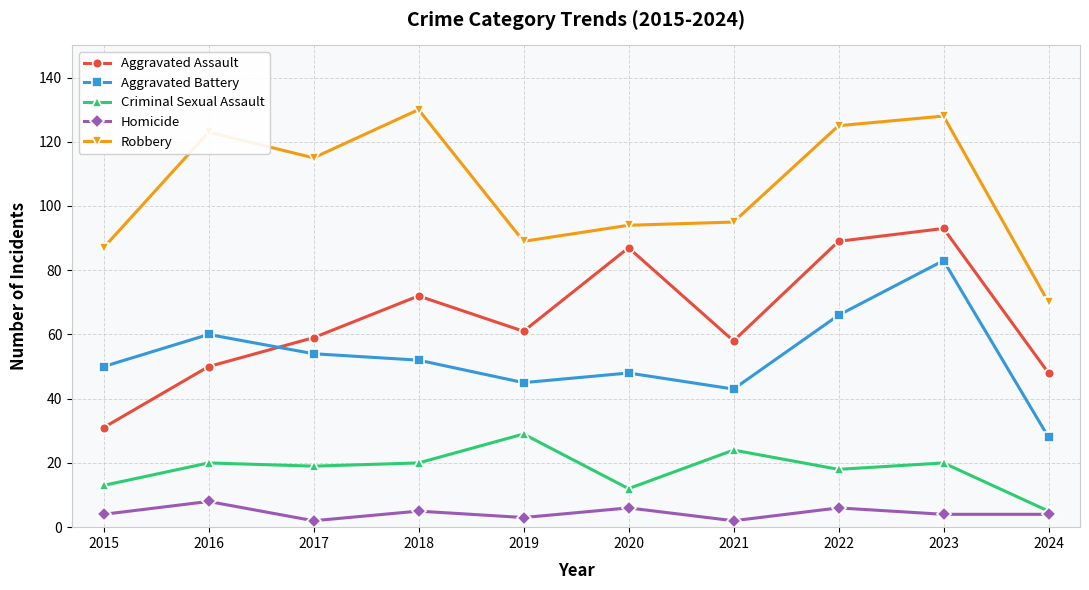

Which category has the highest value in the Robbery series?

2018